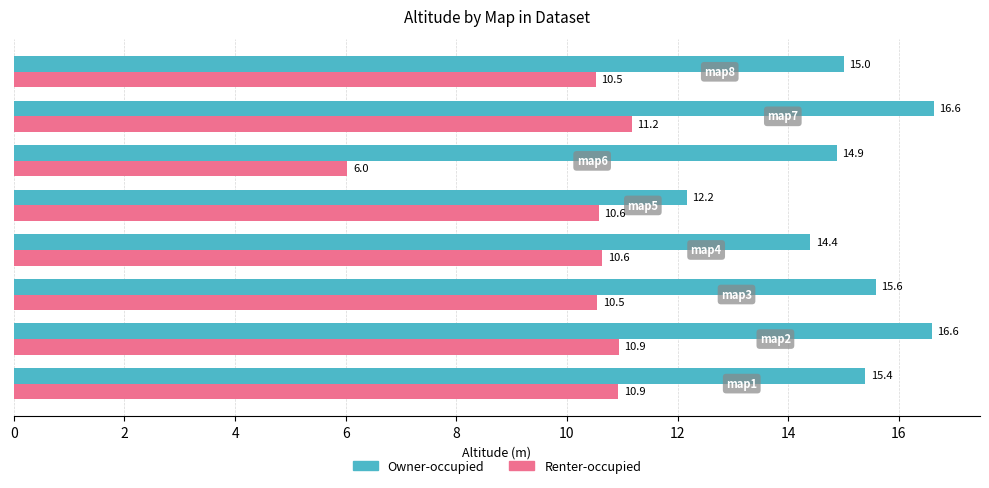

What is the greatest value displayed?

16.6